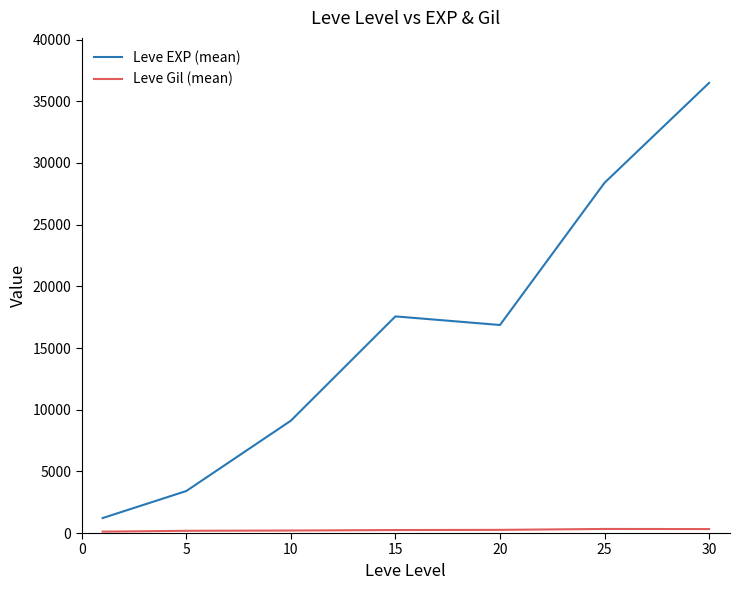

Which series has the widest spread of values?

Leve EXP (mean)